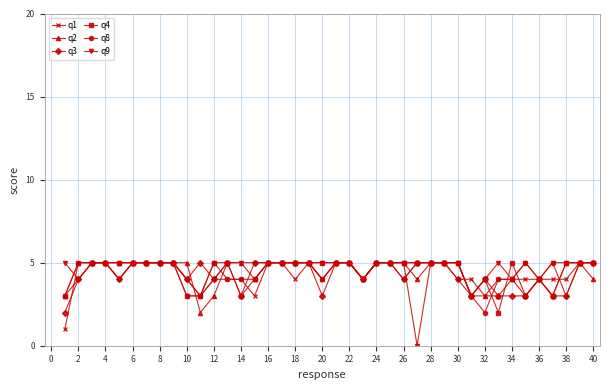

Which series has the largest range (max minus min)?

q9